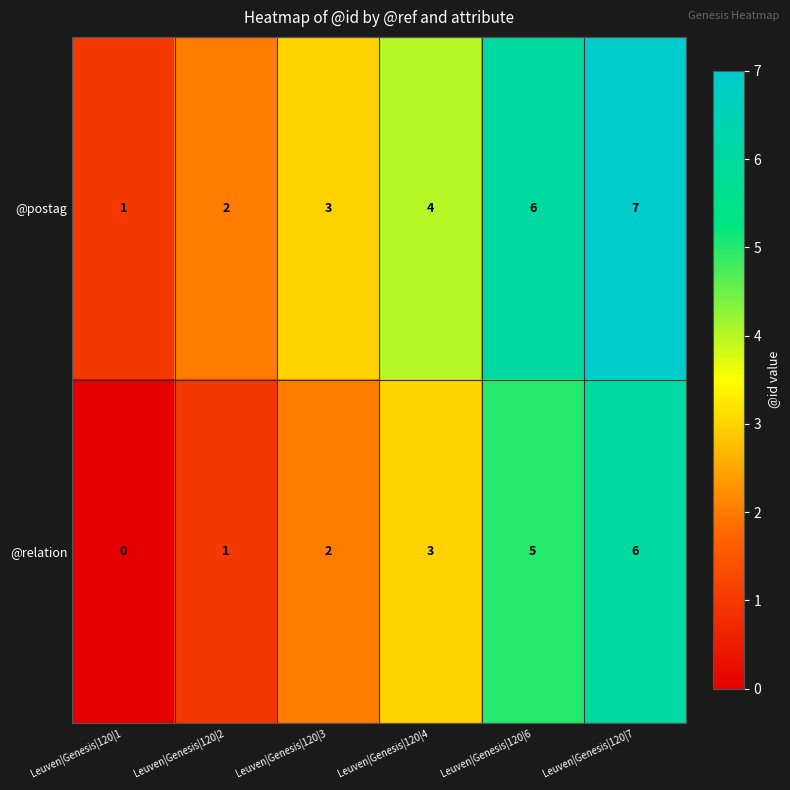

Rank the series at Leuven|Genesis|120|1 from lowest to highest value.

@relation, @postag